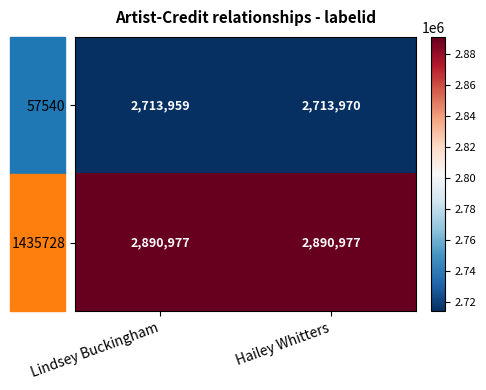

What is the difference between the highest and lowest values at Hailey Whitters?

177007